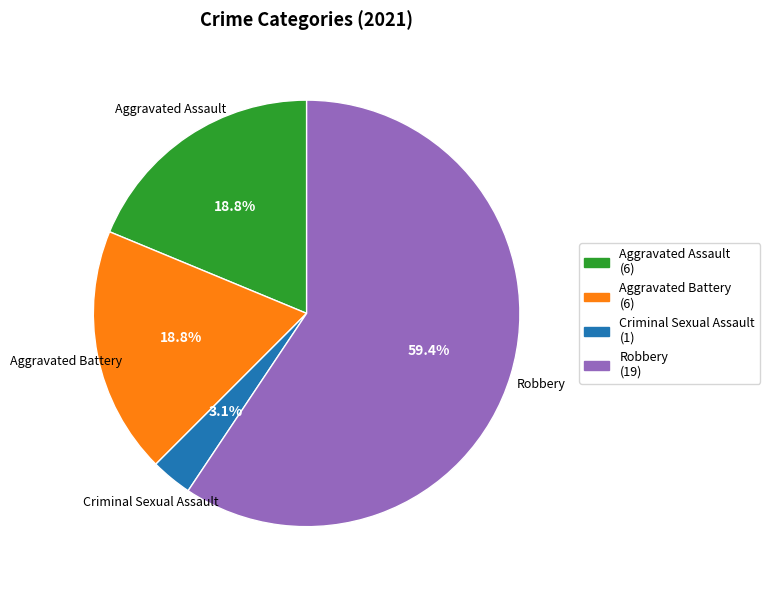

What is the majority slice?

Robbery (19)